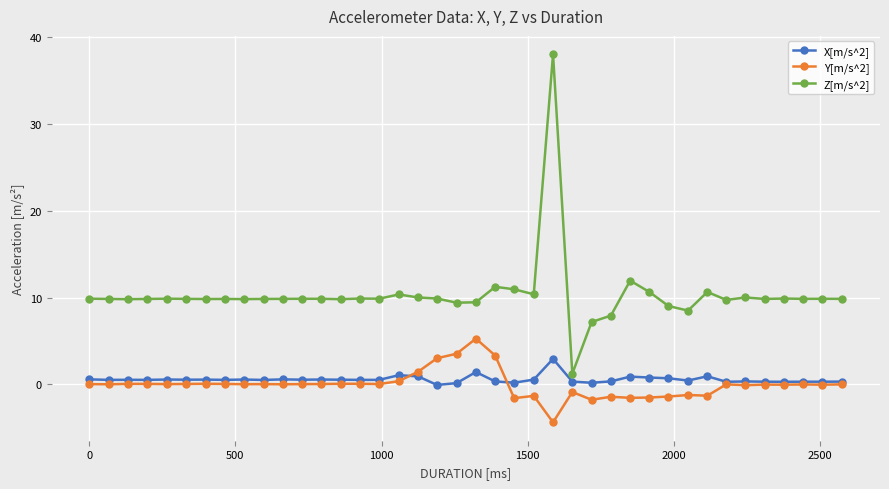

What is the highest value of the X[m/s^2] series?

2.9